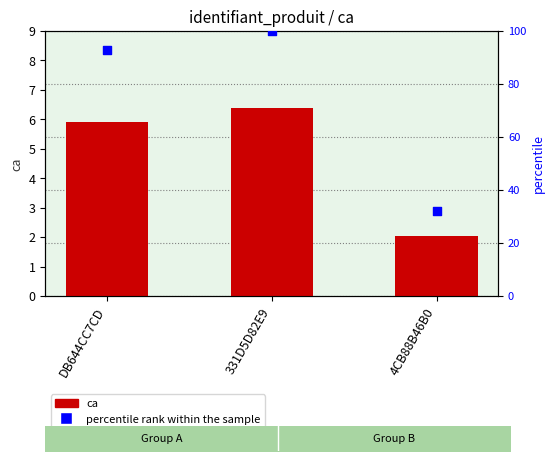

Which series contains the lowest Y value?

ca